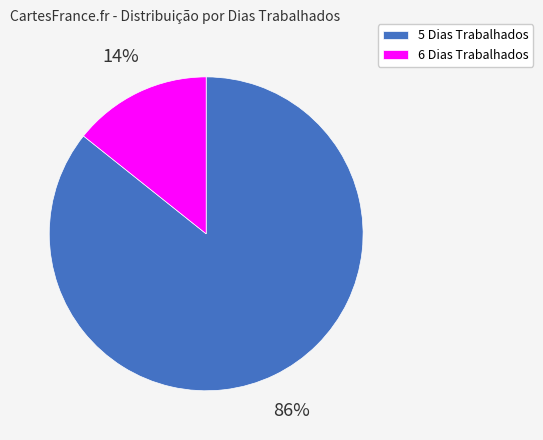

Count the number of slices in the pie.

2